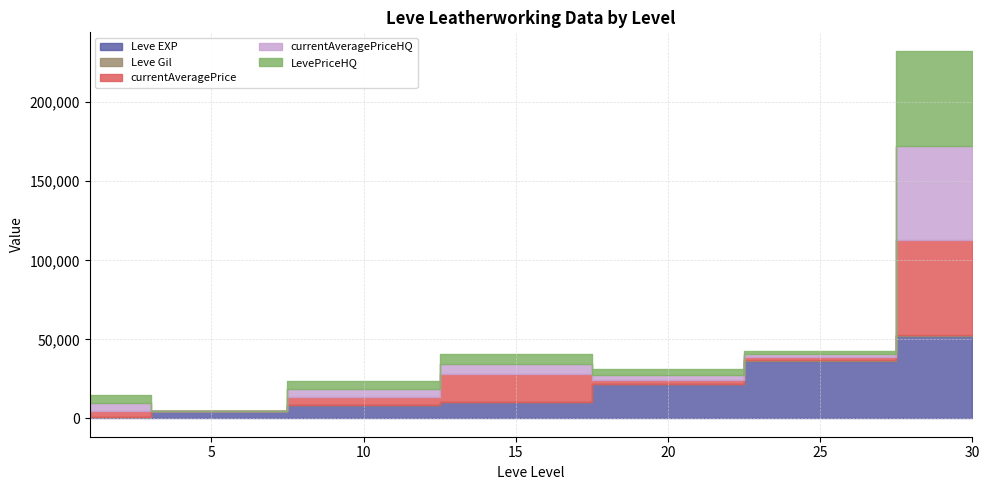

Does the chart display data point markers on the line(s)?

No